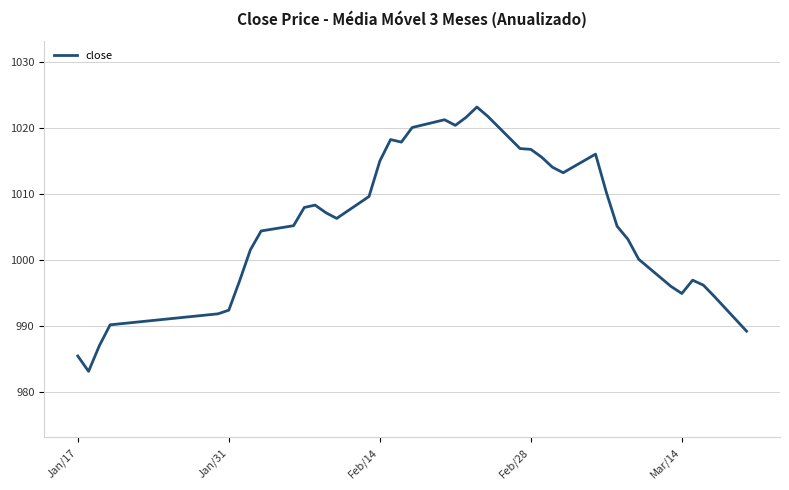

What is the smallest value displayed?

983.1